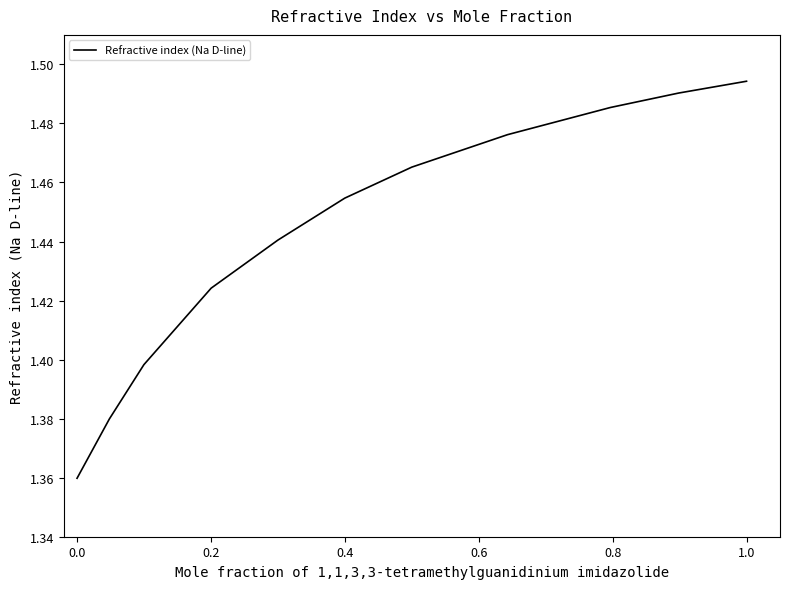

Is this an area chart (filled region under the line)?

No